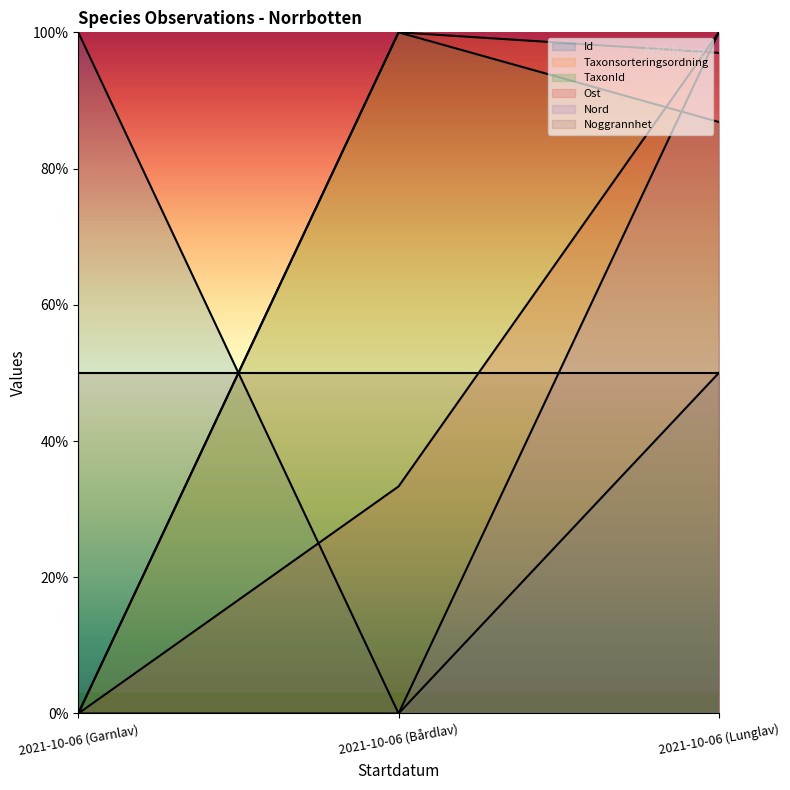

Which series has the largest total across all categories?

Taxonsorteringsordning